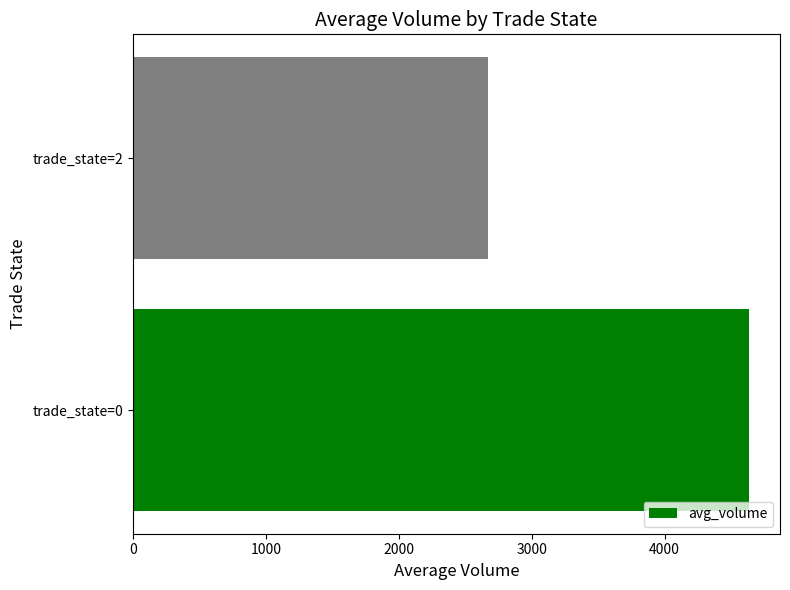

What is the ratio of the value at trade_state=0 to the value at trade_state=2?

1.7